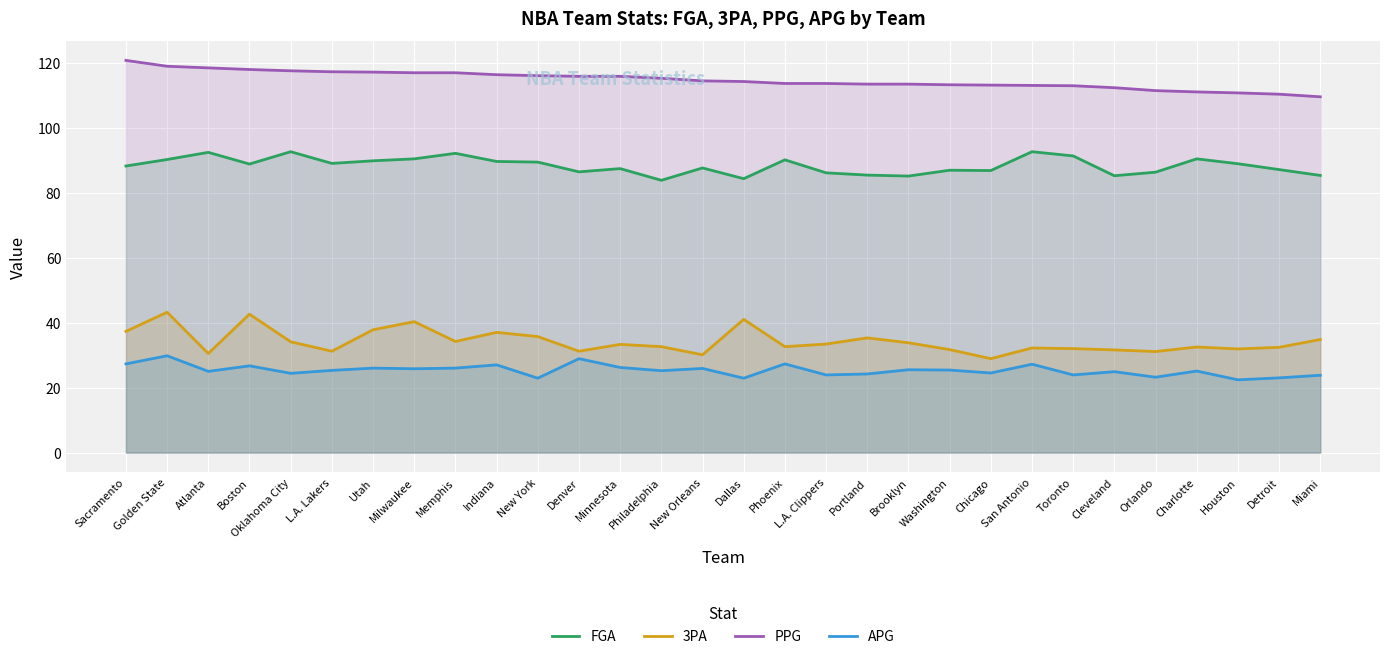

Read the FGA value at Minnesota.

87.4